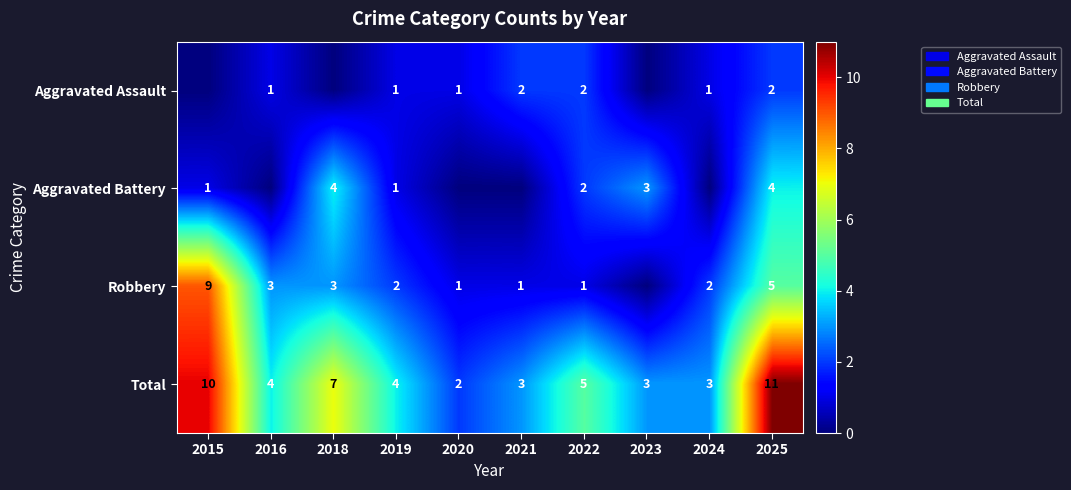

Is the value of Aggravated Assault at 2024 greater than the value of Total at 2016?

No